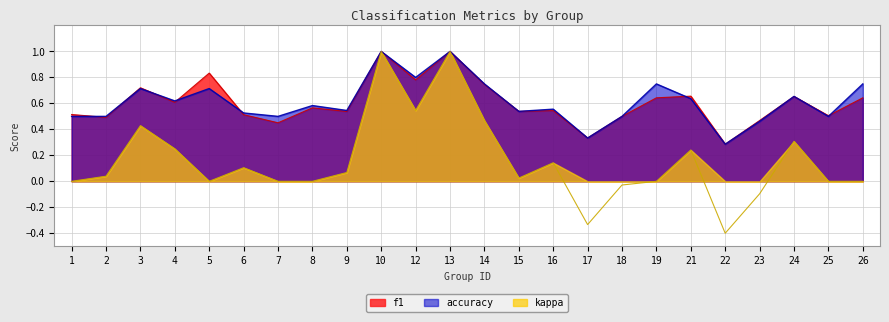

What is the smallest value displayed?

-0.4